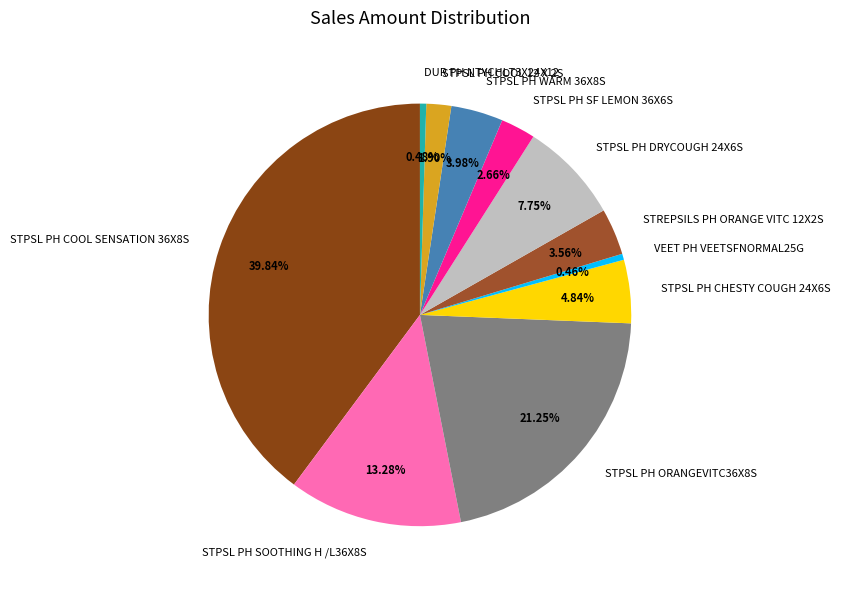

True or false: STPSL PH SF LEMON 36X6S accounts for 3% of the total.

True